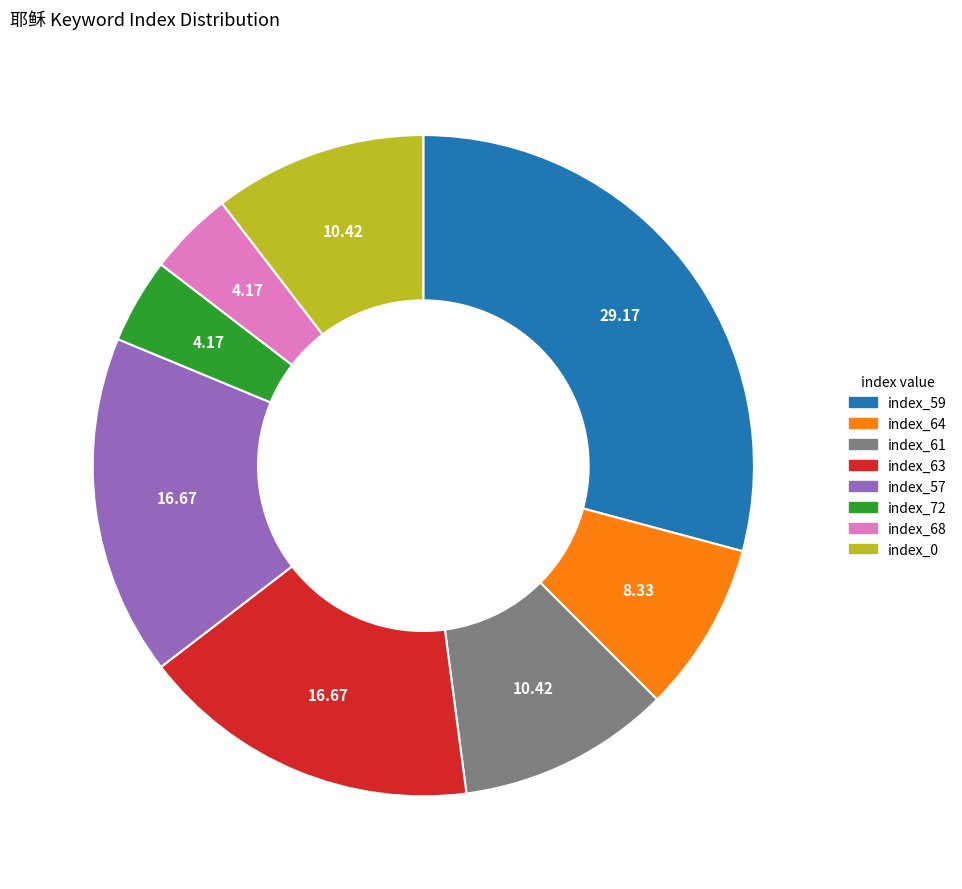

Which has a higher value, index_0 or index_68?

index_0